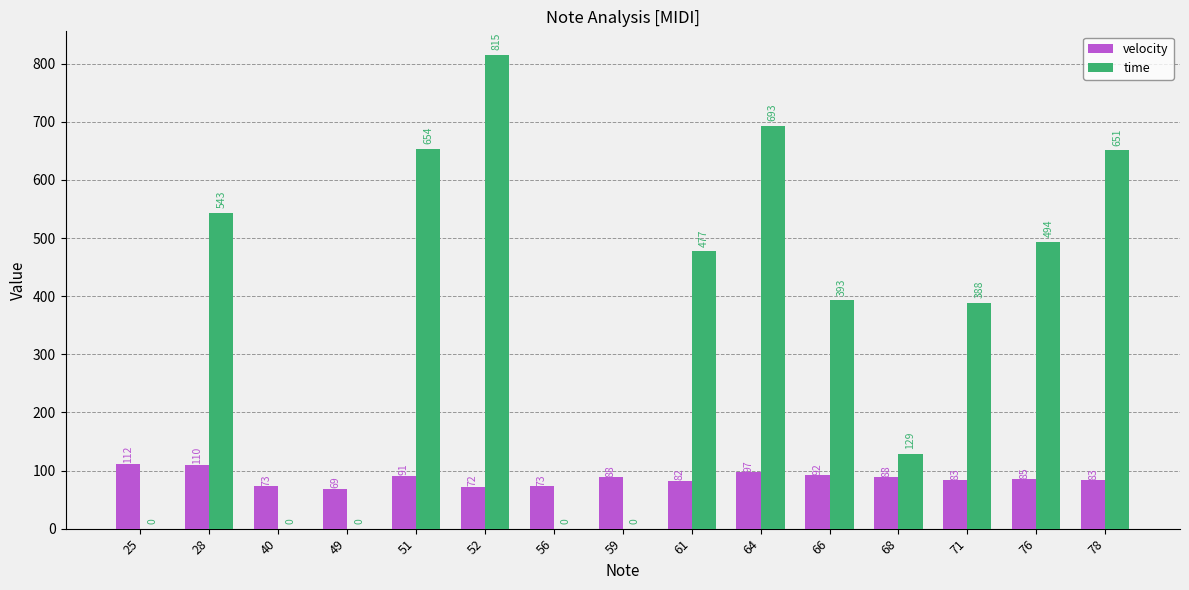

How many positive values does the time series have?

10